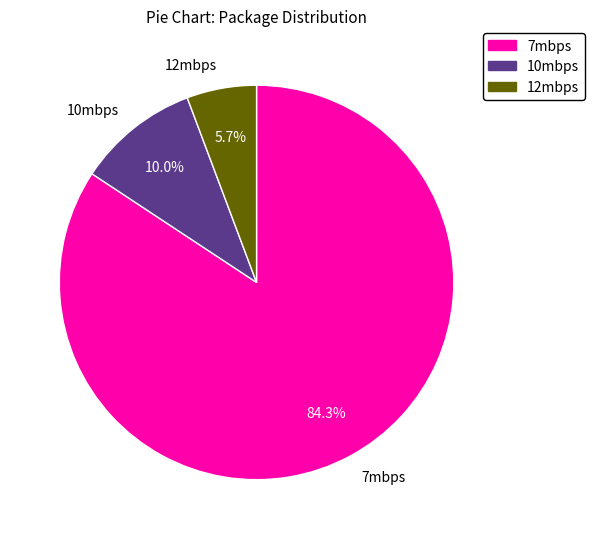

What is the majority slice?

7mbps